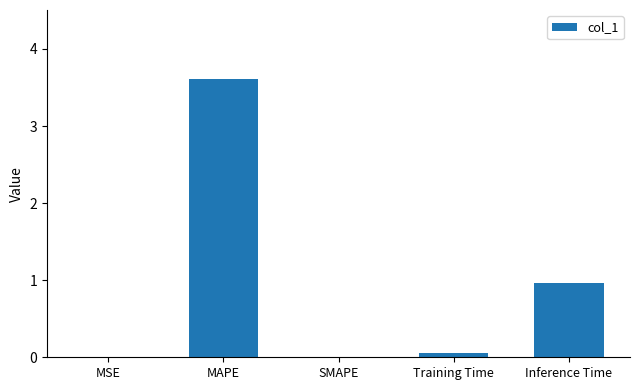

Between Inference Time and Training Time, which is larger?

Inference Time